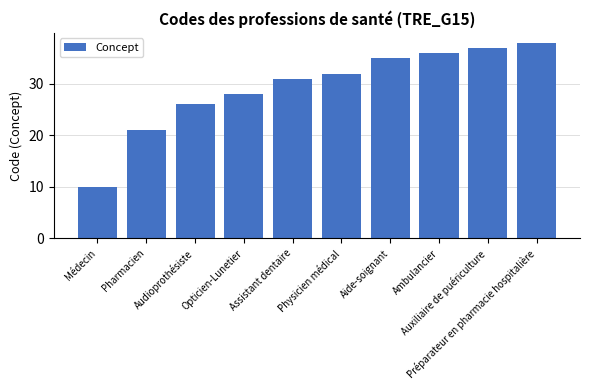

Reading right to left, list all the values displayed in this chart.

38	37	36	35	32	31	28	26	21	10